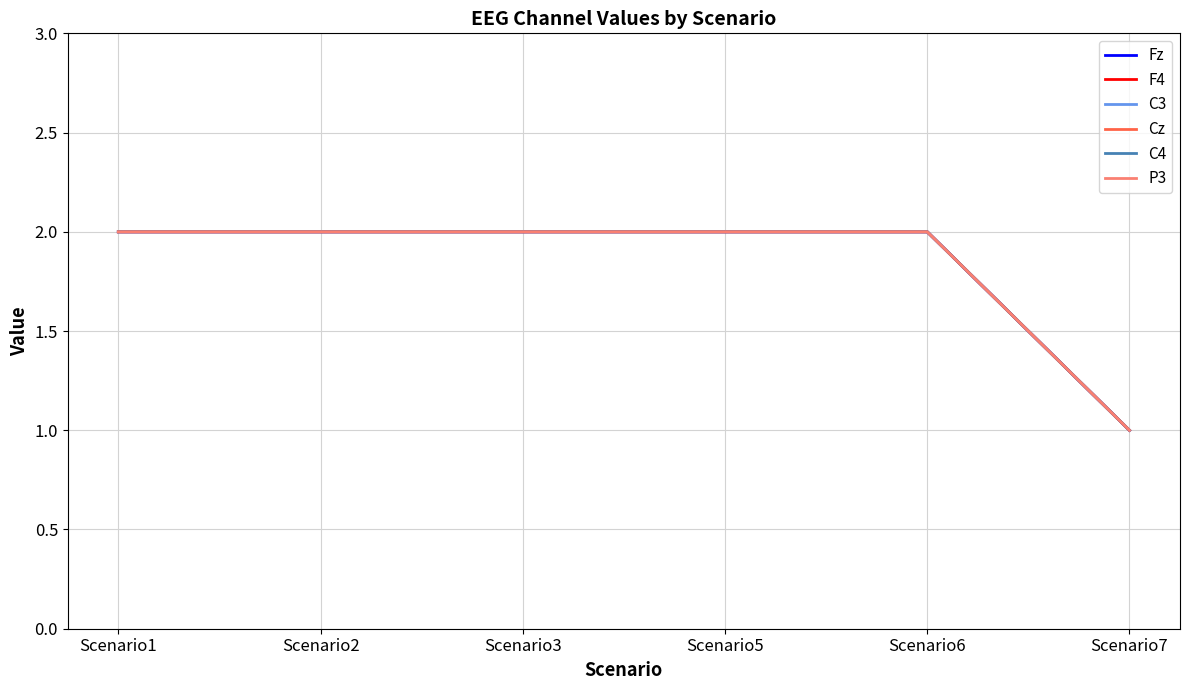

True or false: C4 has more than 0 points higher than both neighbors.

False